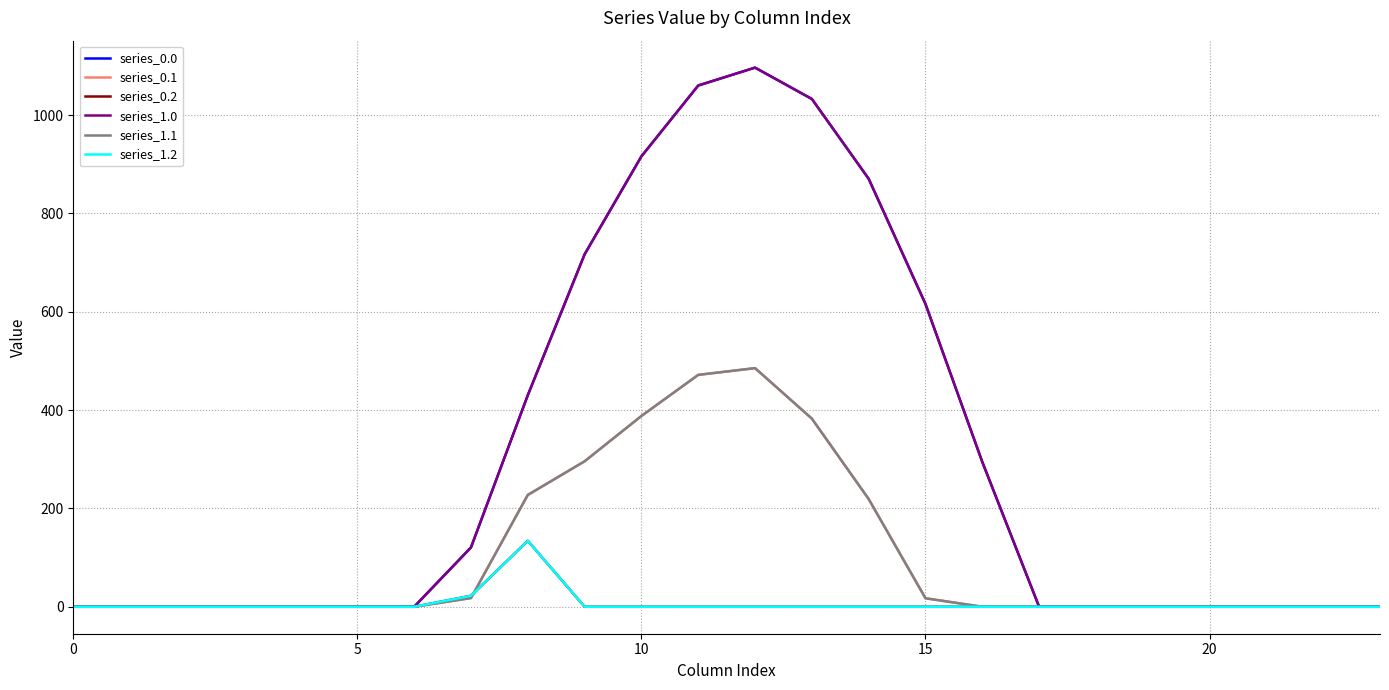

Does the chart display data point markers on the line(s)?

No